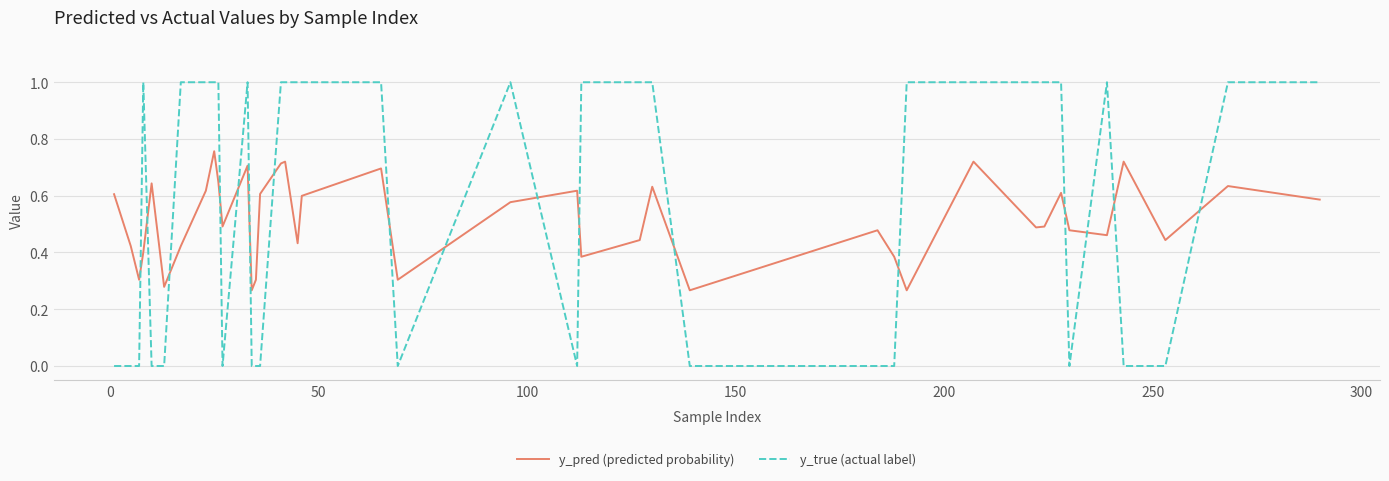

How many intersections are there between y_true (actual label) and y_pred (predicted probability)?

17